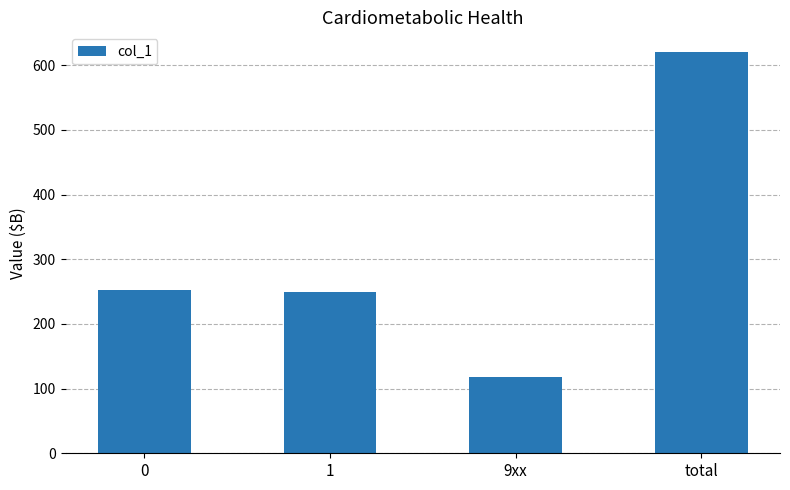

The value at 9xx is 189. True or false?

False